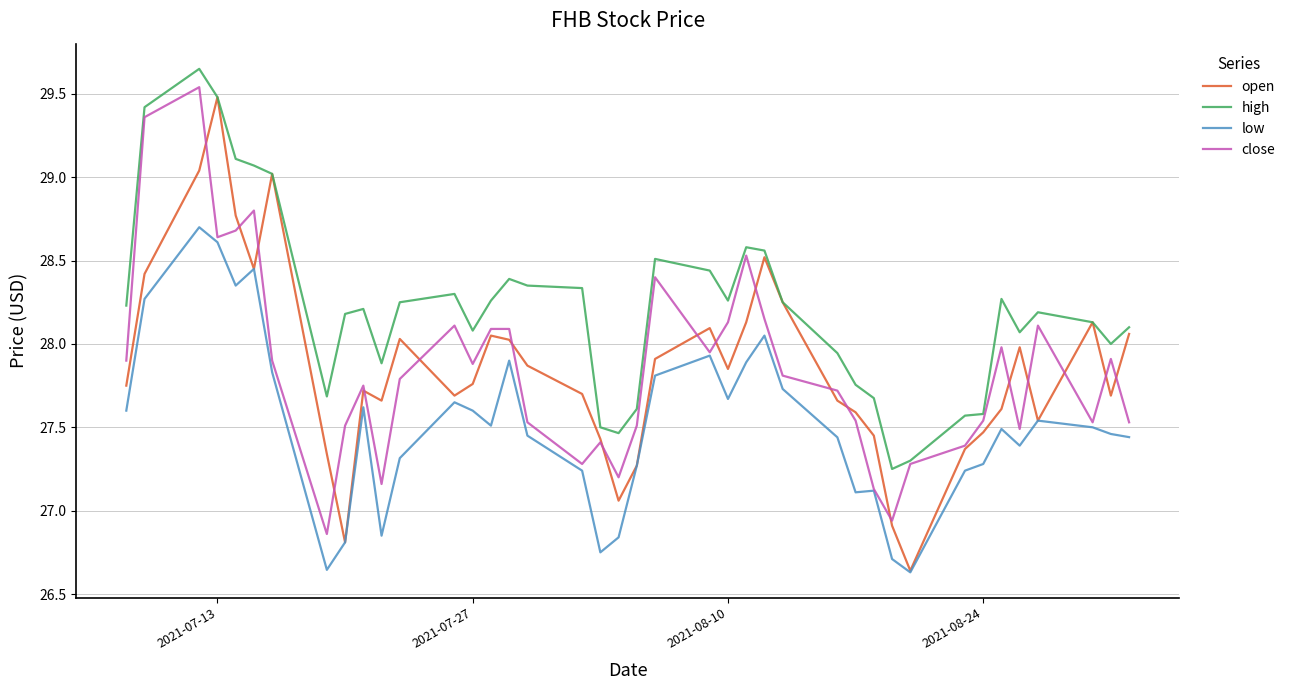

True or false: low and high intersect in this chart.

False